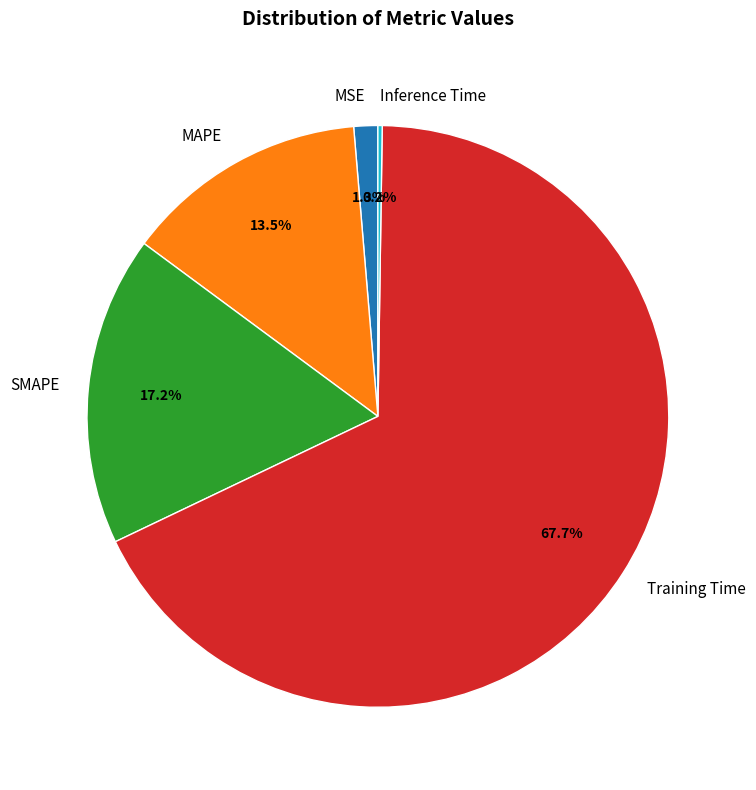

Is the sum of MSE and SMAPE greater than half?

No